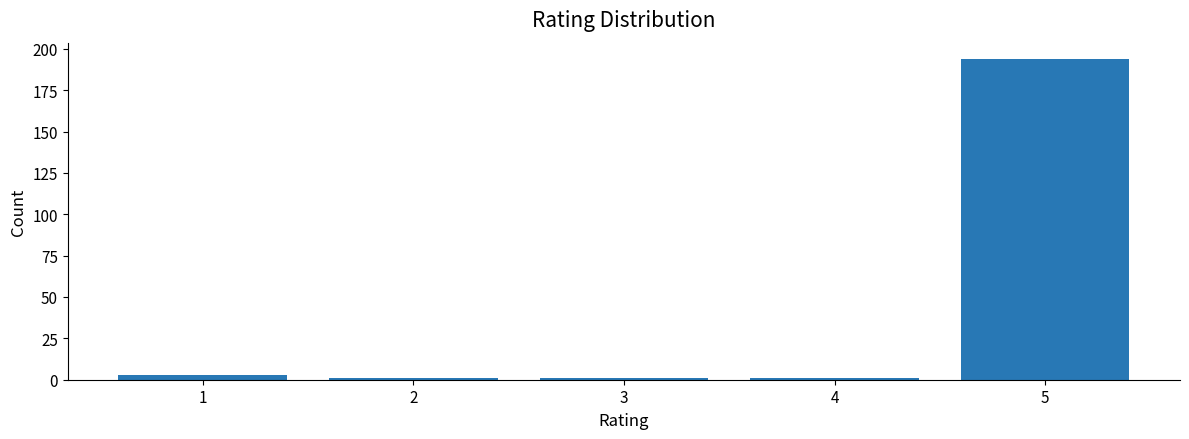

Reading left to right, extract all data points from this chart.

1=3	2=1	3=1	4=1	5=194